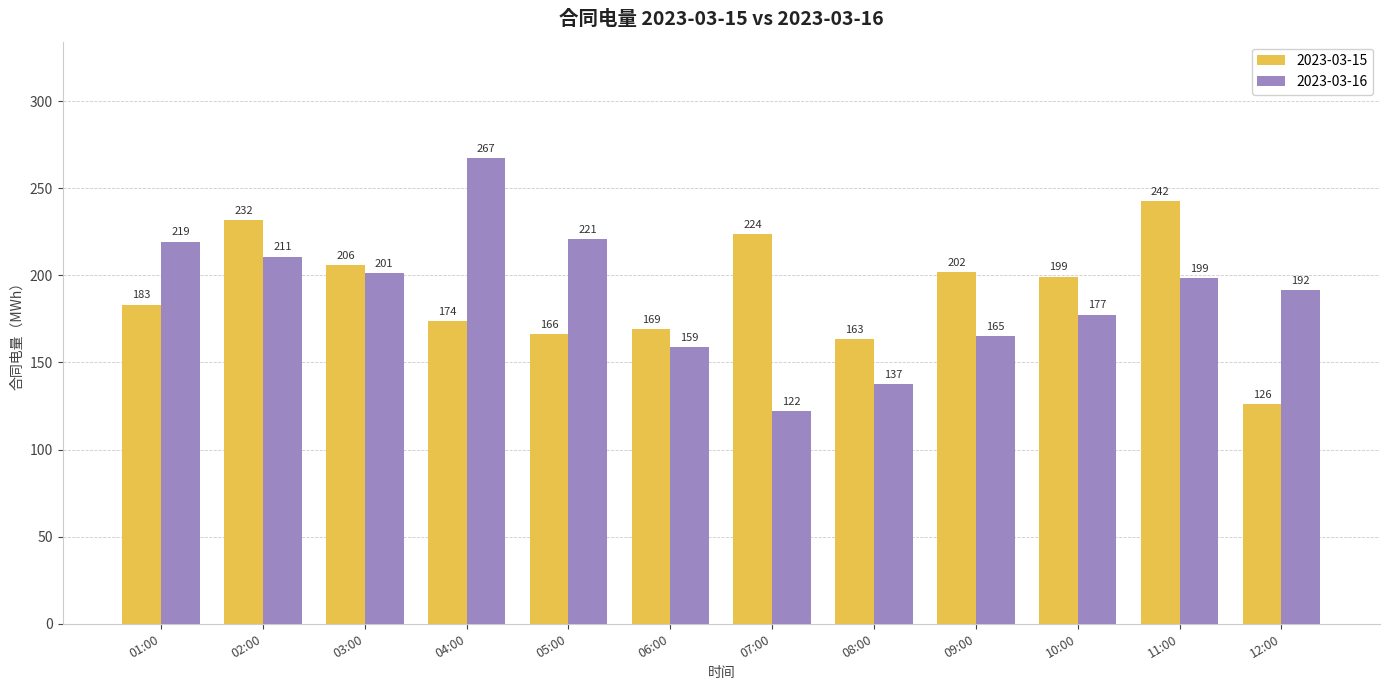

Where does the 2023-03-16 series first go above 198?

01:00